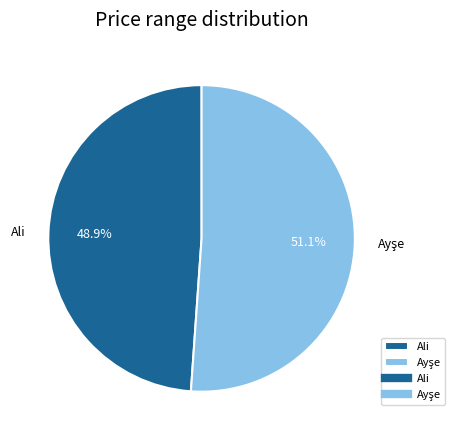

Count the number of slices in the pie.

2